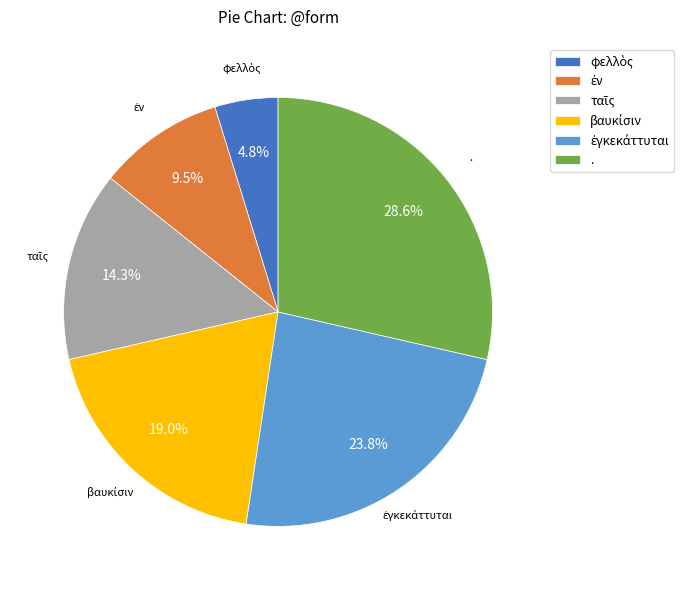

Which slice is the largest?

.